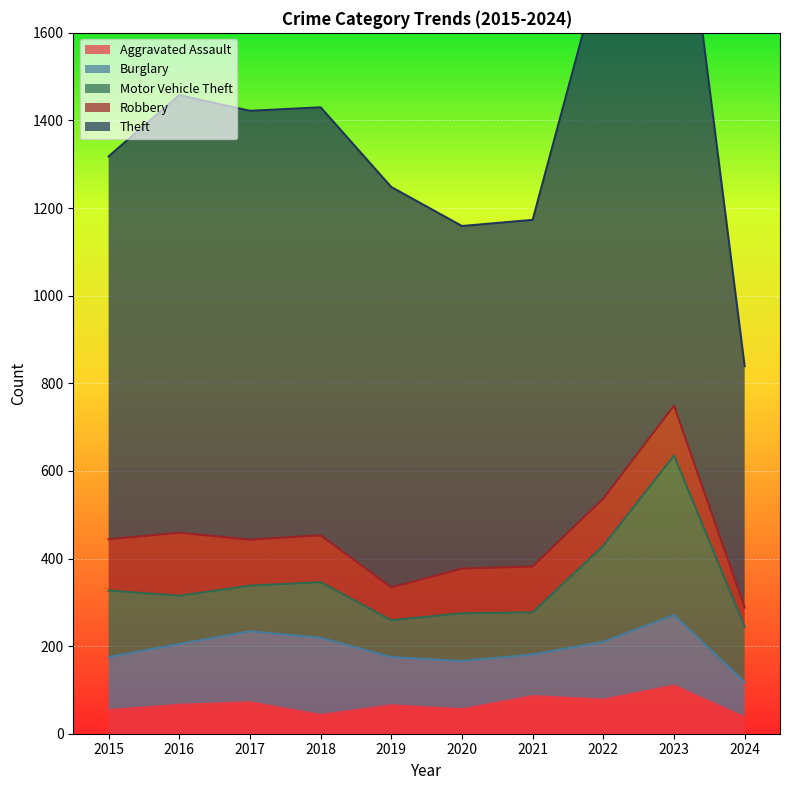

True or false: Aggravated Assault has a value of 72 at 2017.

True